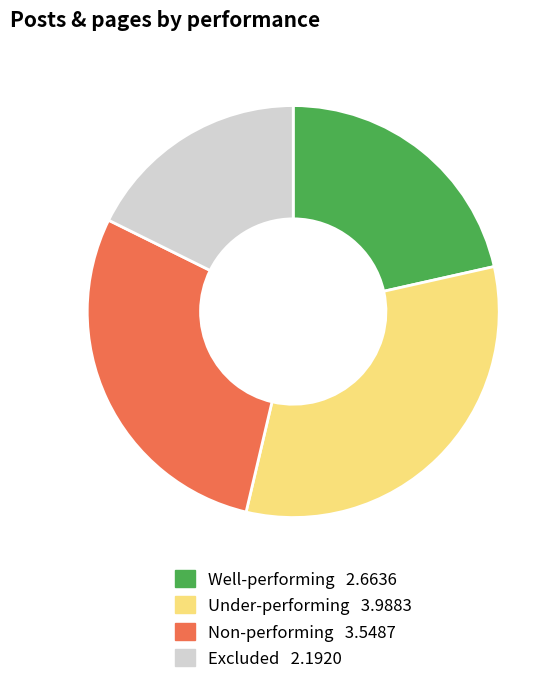

Does any single category account for the majority?

No